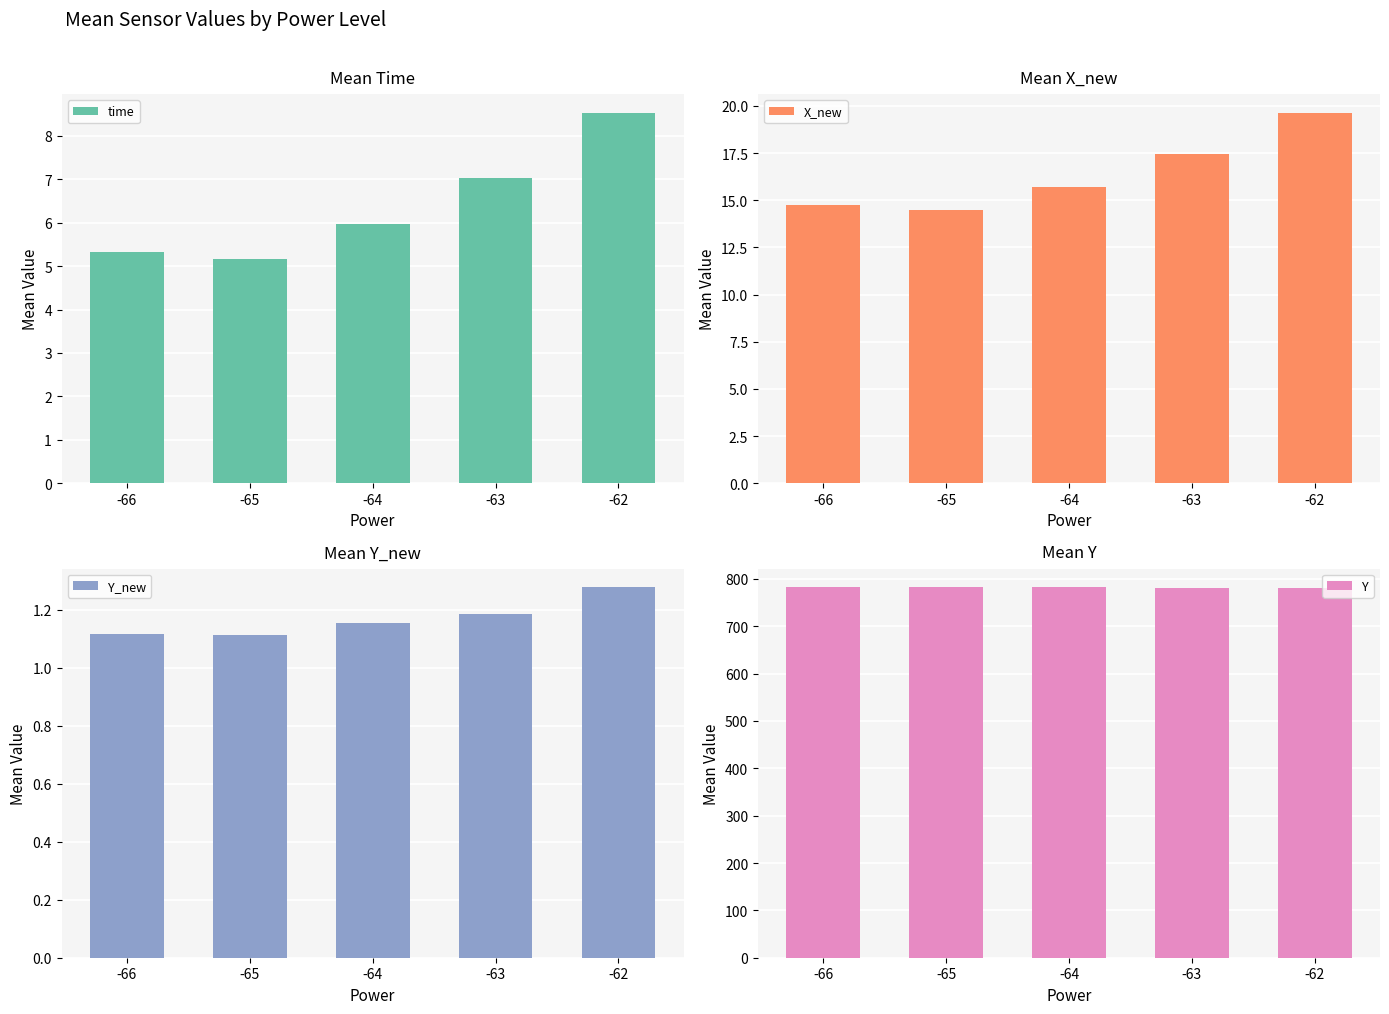

What value does the Y_new series have at -66?

1.1